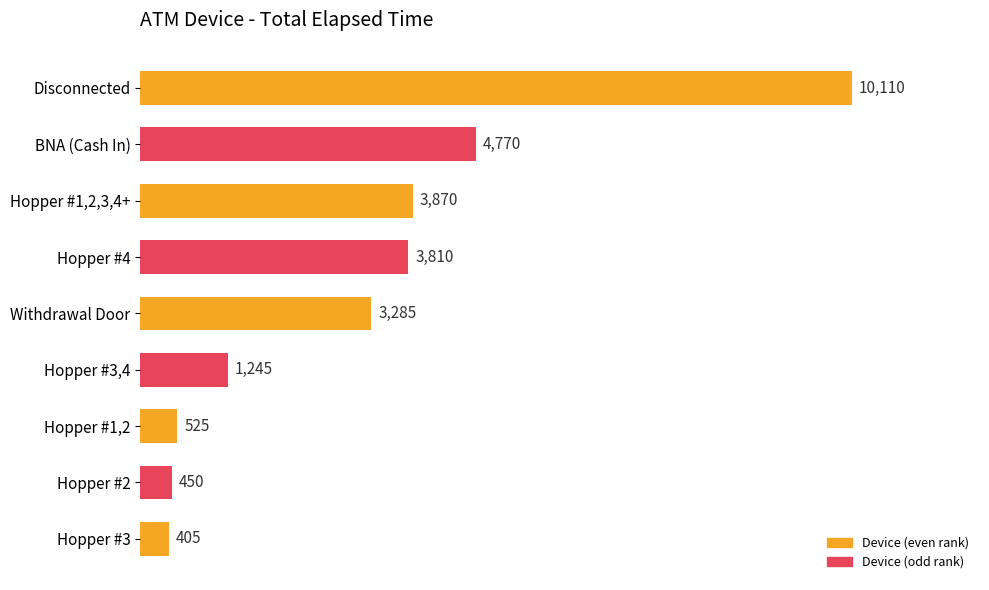

What is the sum of the values at Hopper #1,2 and Hopper #3,4?

1770